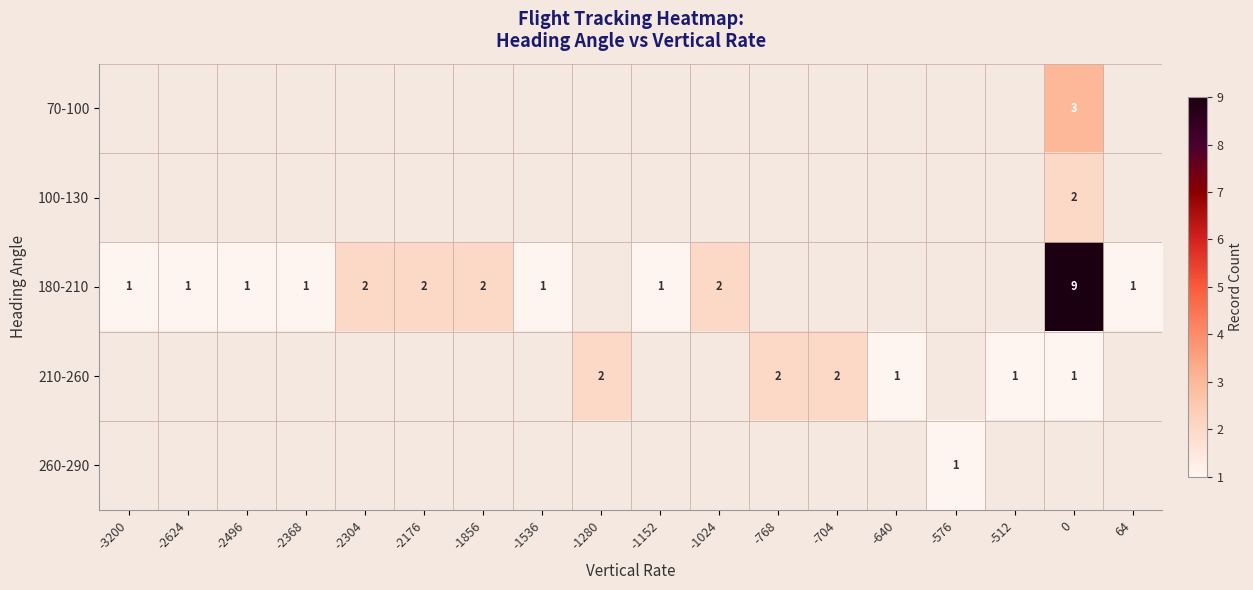

The value of 100-130 at -512 is 0. True or false?

True